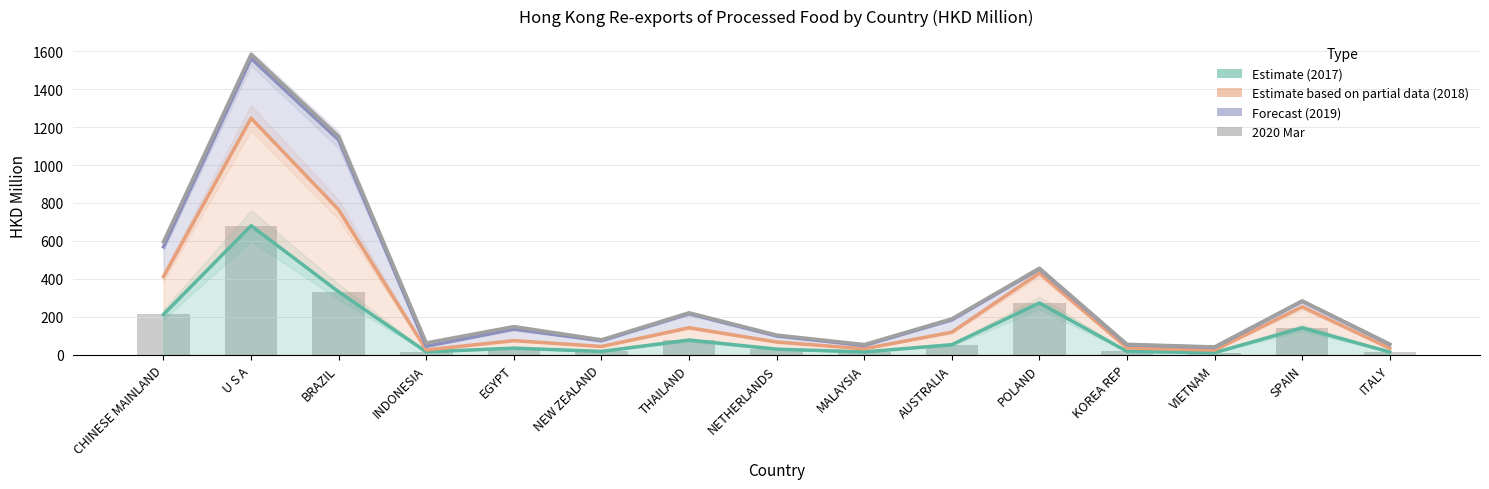

What is the total value across all series at EGYPT?

394.0